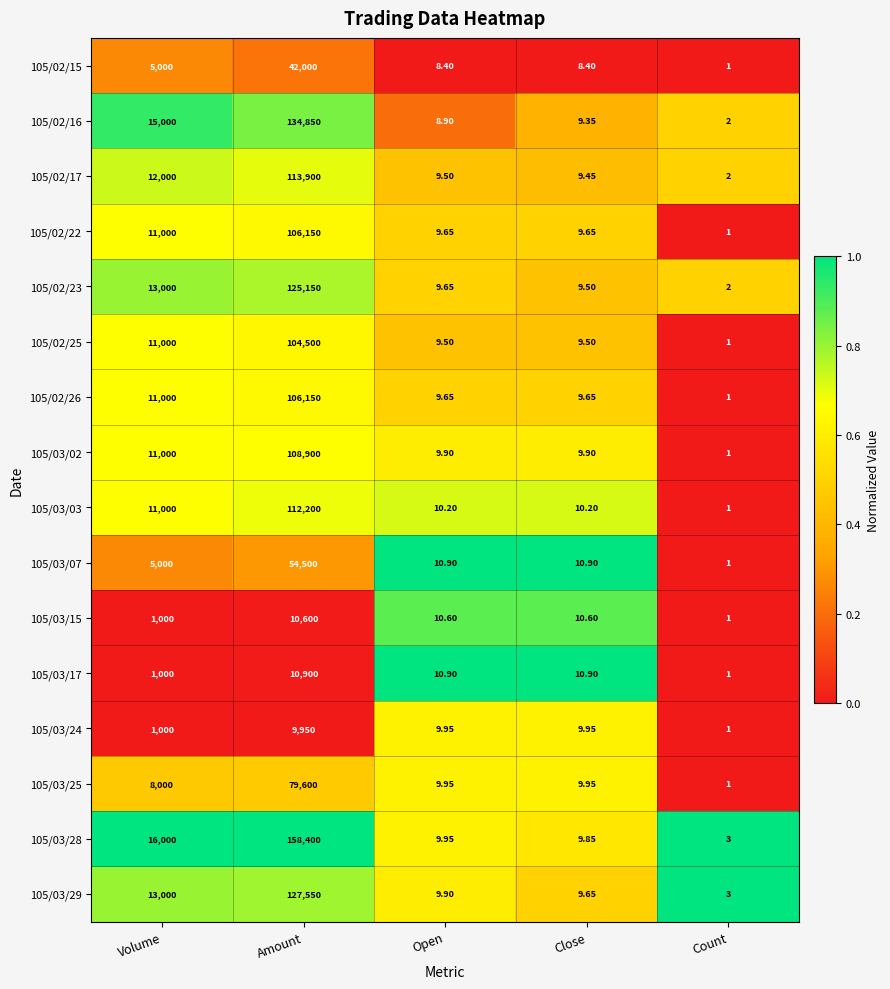

At which label does 105/02/26 reach its peak?

Amount